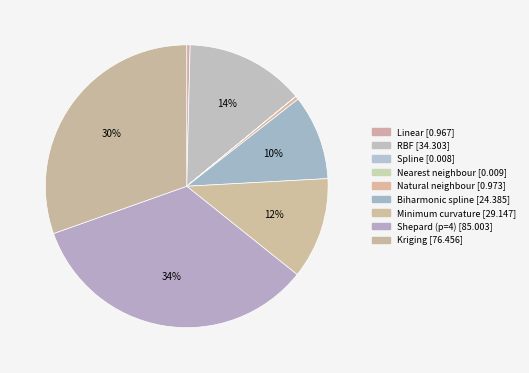

What percentage do Shepard (p=4) and RBF together represent?

47.5%